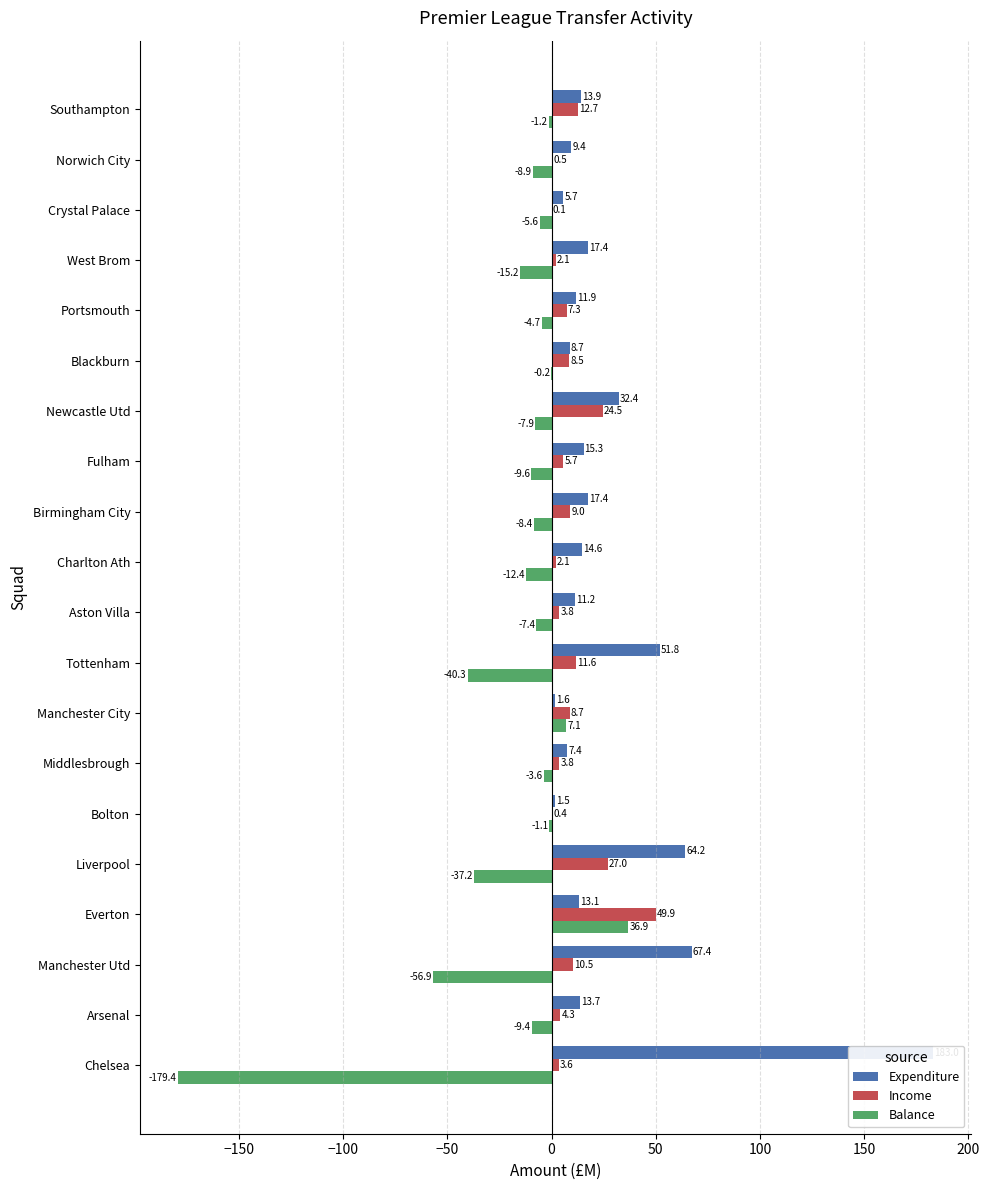

What is the difference between the second highest and minimum values in the Balance series?

186.5